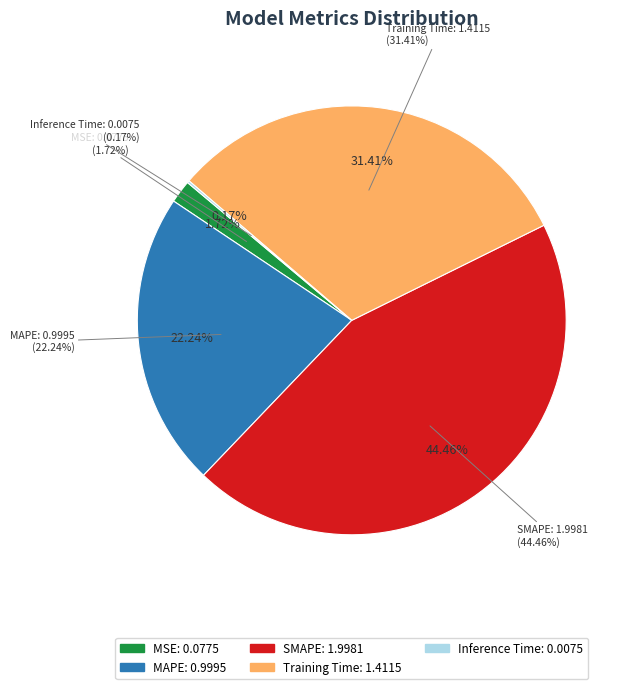

To the nearest percent, what percentage of the pie is MSE?

2%